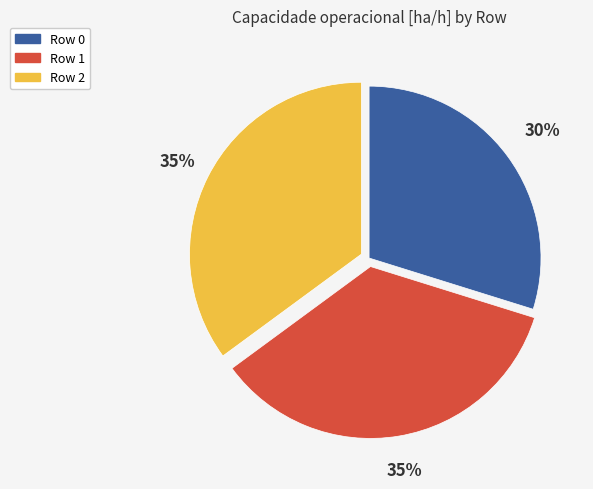

Is there any slice that represents more than half of the pie?

No